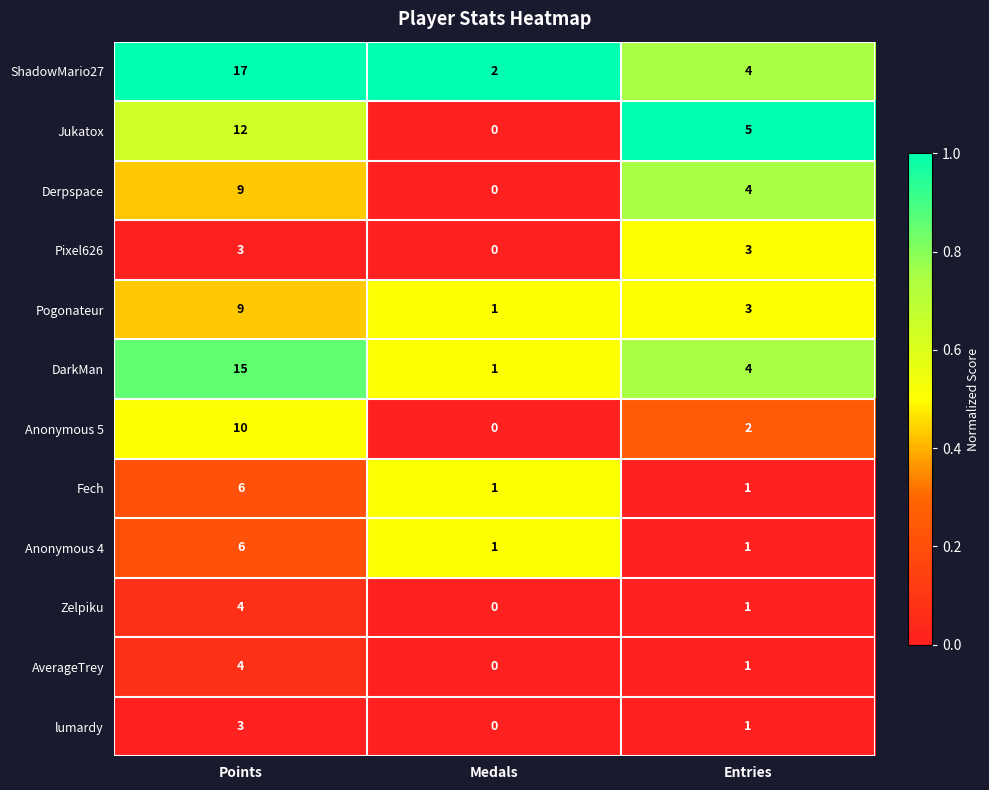

True or false: Anonymous 5 has a value of 10 at Points.

True